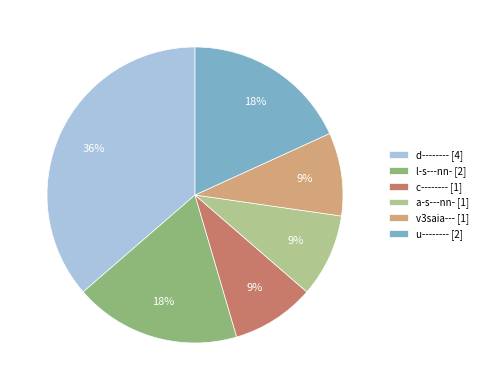

The v3saia--- slice represents 9% of the pie. True or false?

True